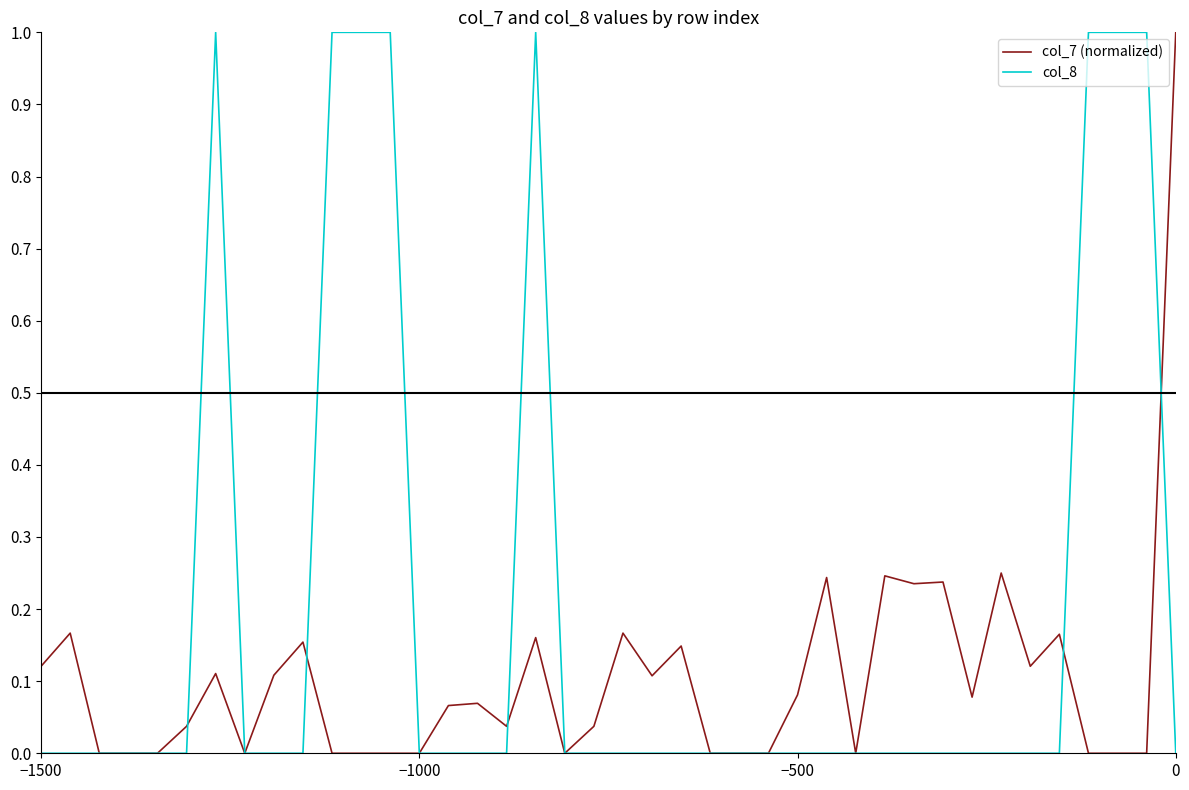

What are all the series names shown in the legend?

col_7 (normalized), col_8